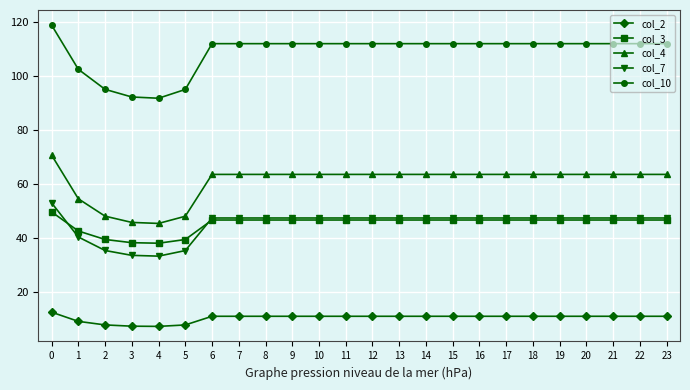

What is the value of the col_10 point at the 23rd from the left?

111.9